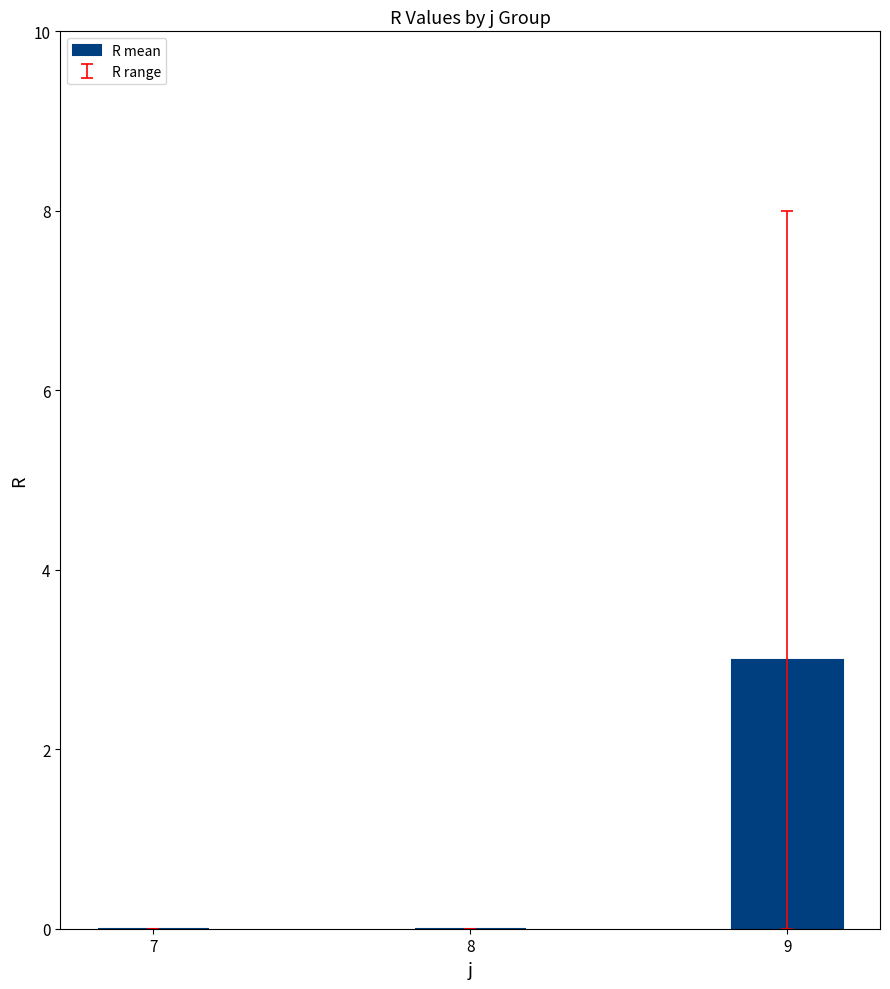

Are the bars horizontal?

No